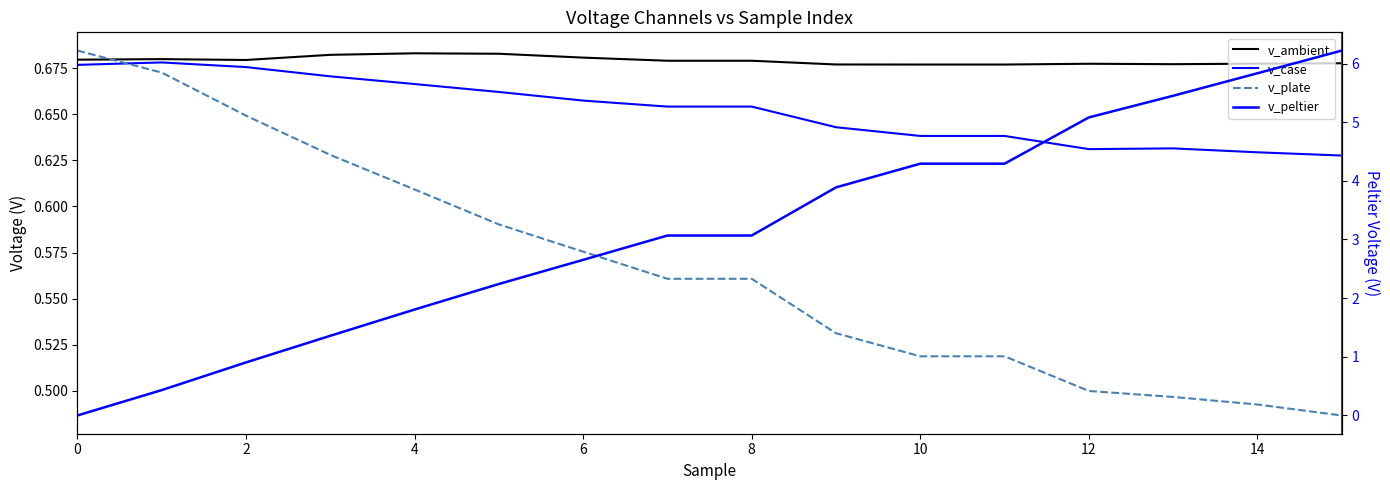

What are all the series names shown in the legend?

v_ambient, v_case, v_plate, v_peltier